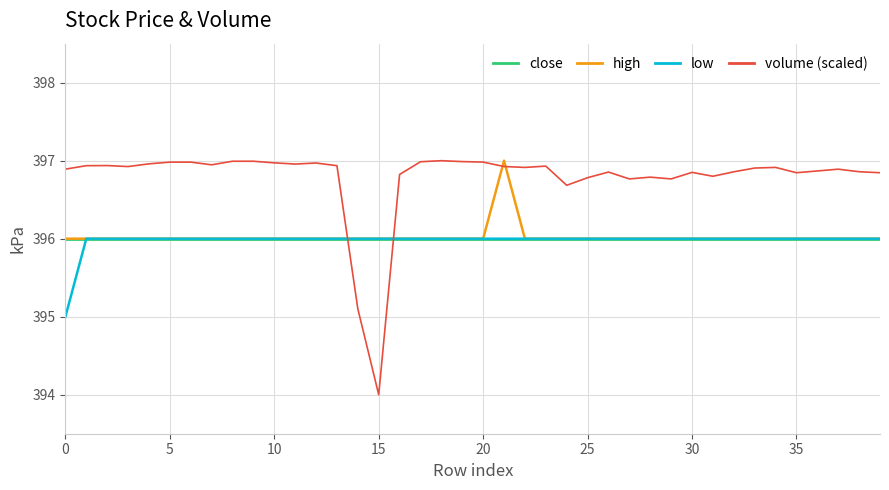

Which series has the widest spread of values?

volume (scaled)